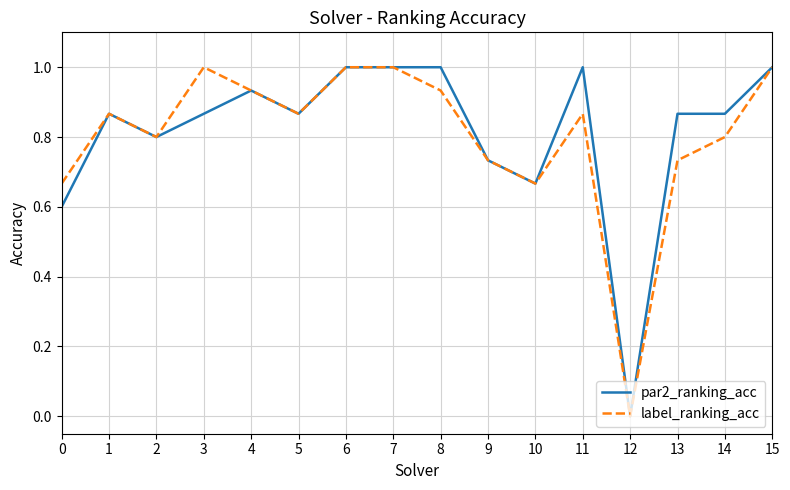

What is the average value of the label_ranking_acc series?

0.8